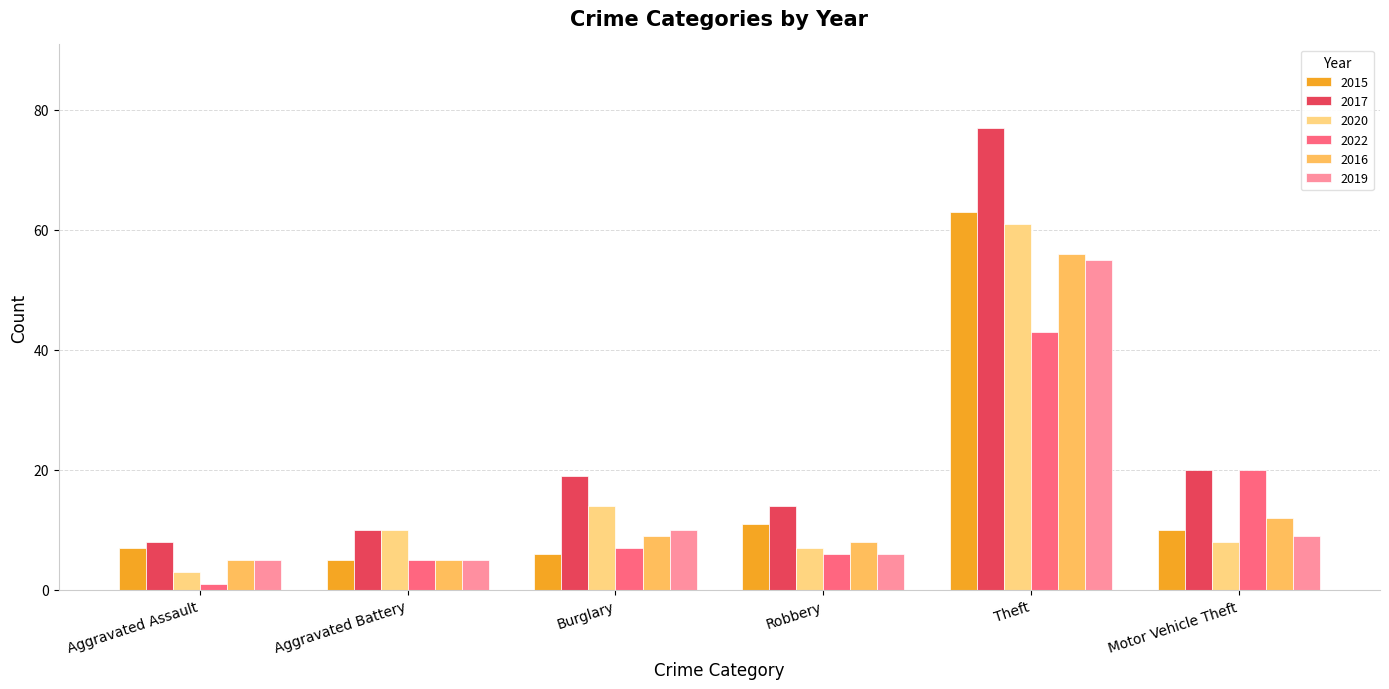

What is the minimum value for 2016?

5